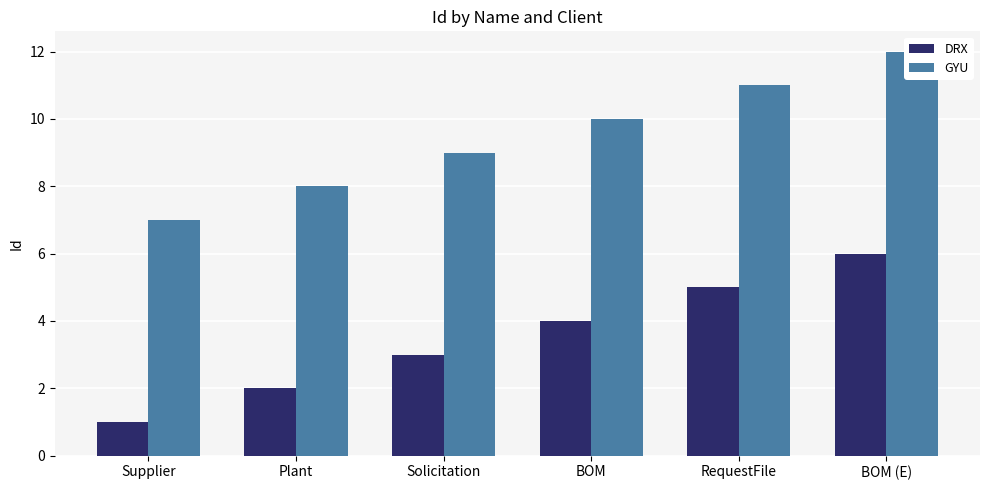

At RequestFile, list the series in order from smallest to largest.

DRX, GYU